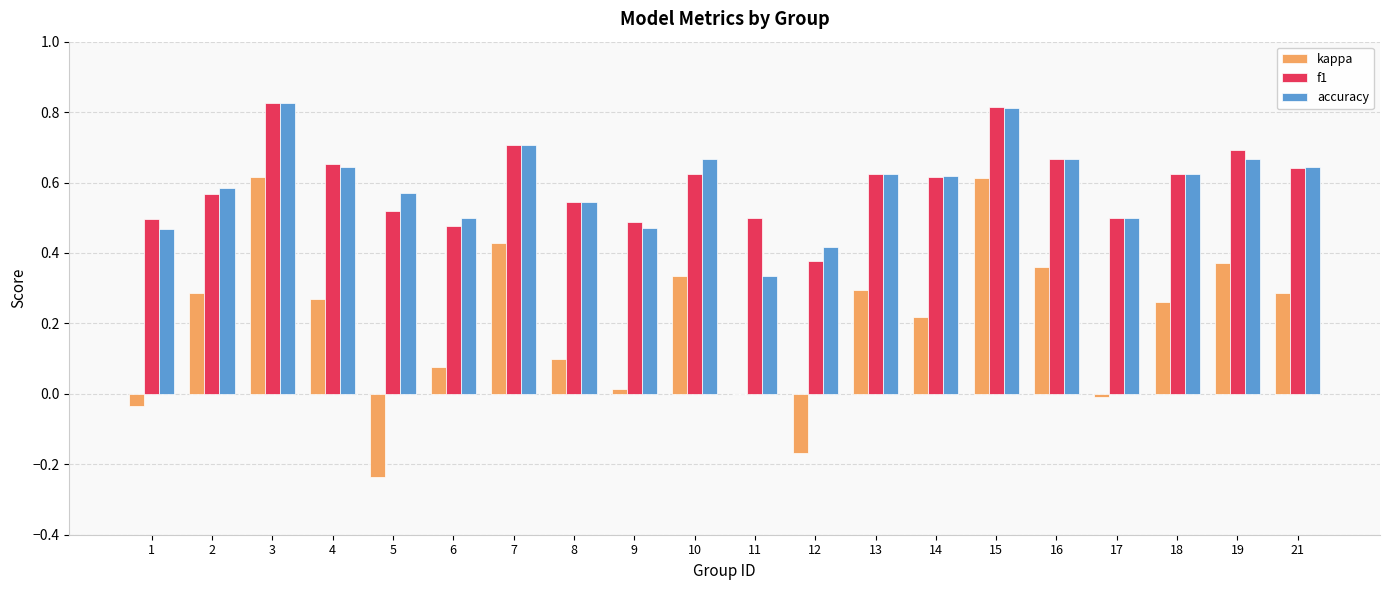

What is the sum of all f1 values?

12.0